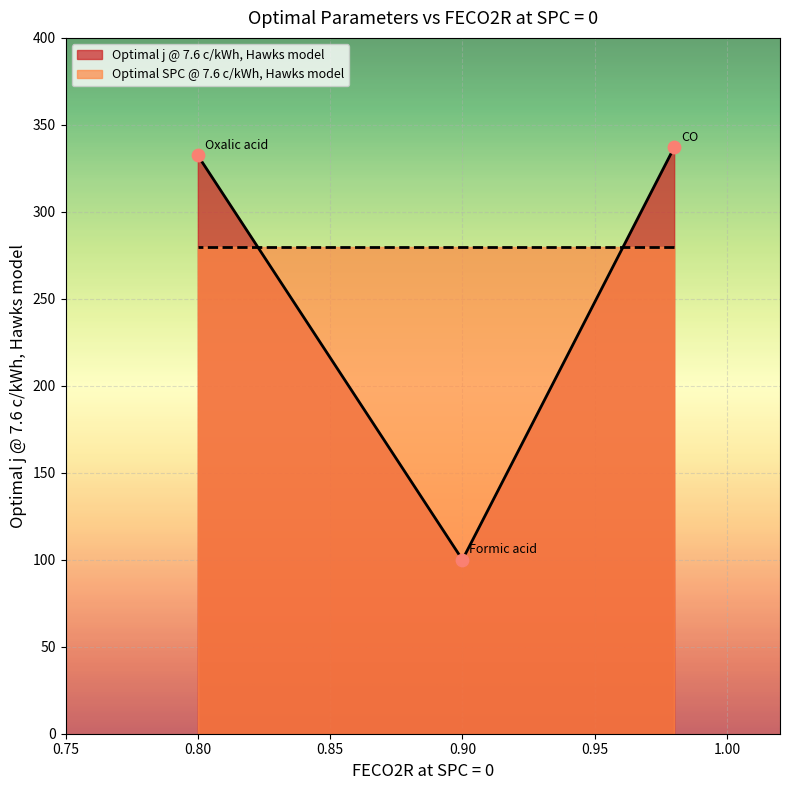

What is the change in value from CO to Formic acid?

-237.0